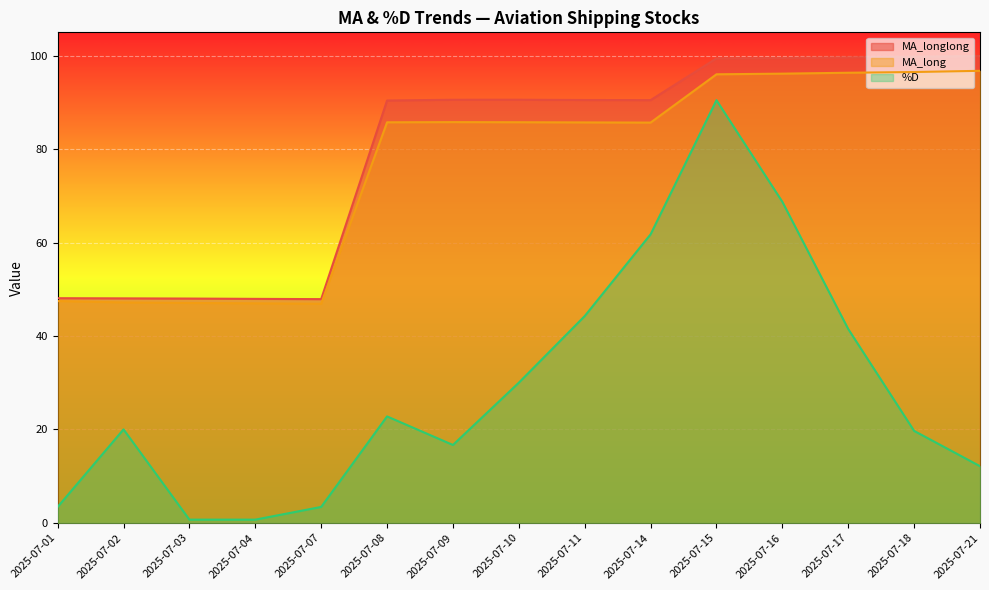

What is the difference between the second highest and second lowest values in the %D series?

68.0